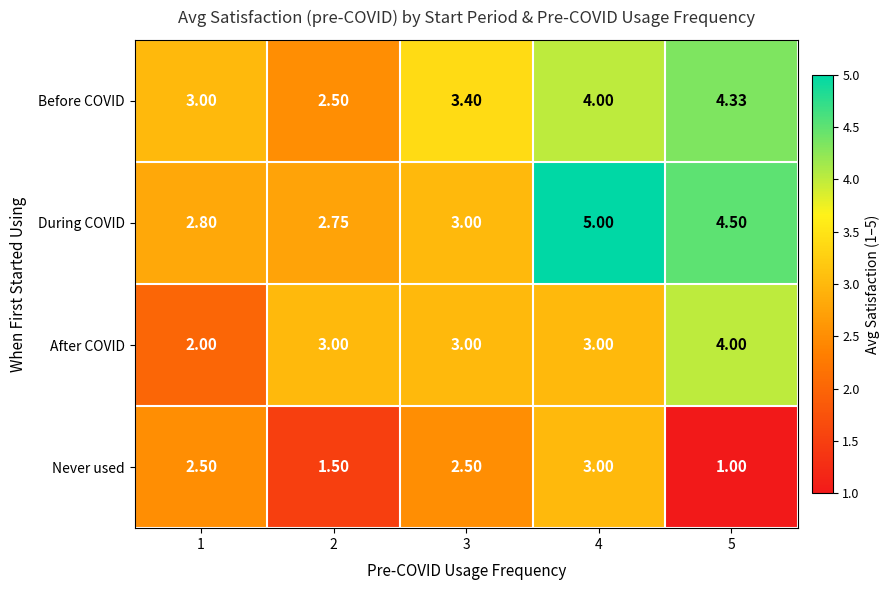

Rank the series at 5 from highest to lowest value.

During COVID, Before COVID, After COVID, Never used